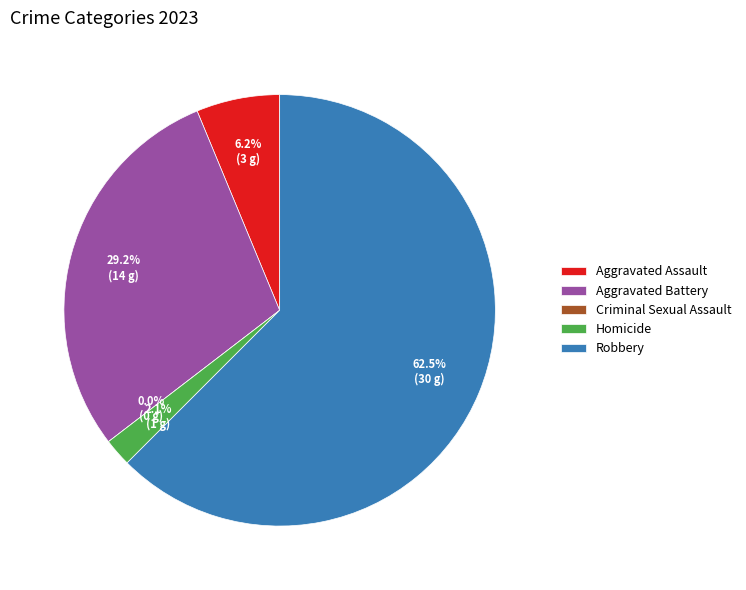

How many segments does this pie chart have?

5